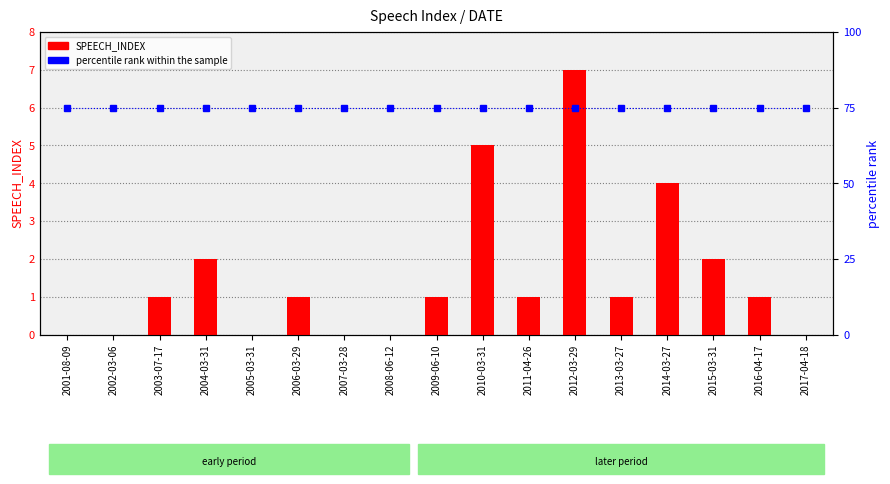

What is the label of the 5th bar from the left?

2005-03-31